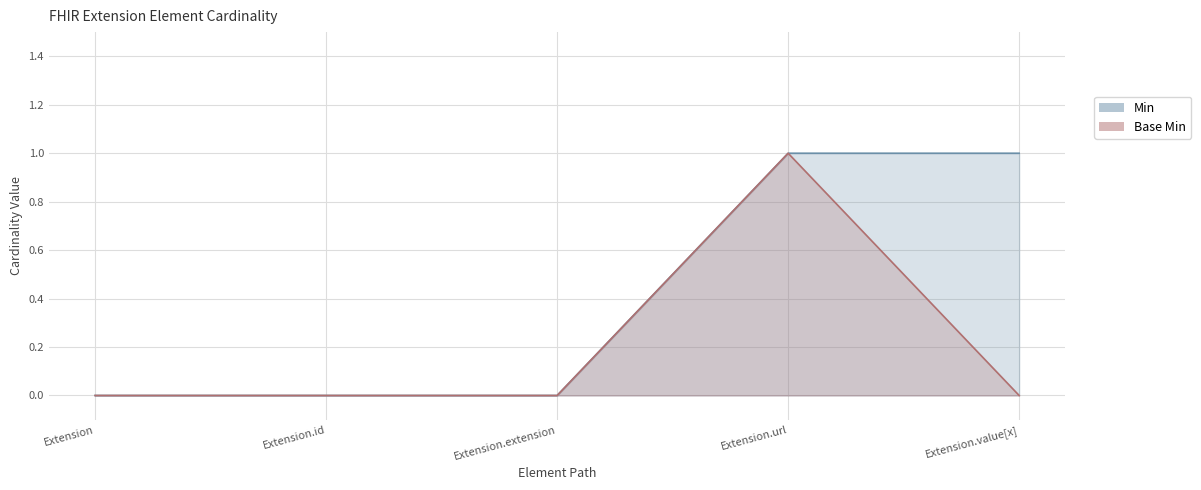

True or false: Min and Base Min intersect in this chart.

False